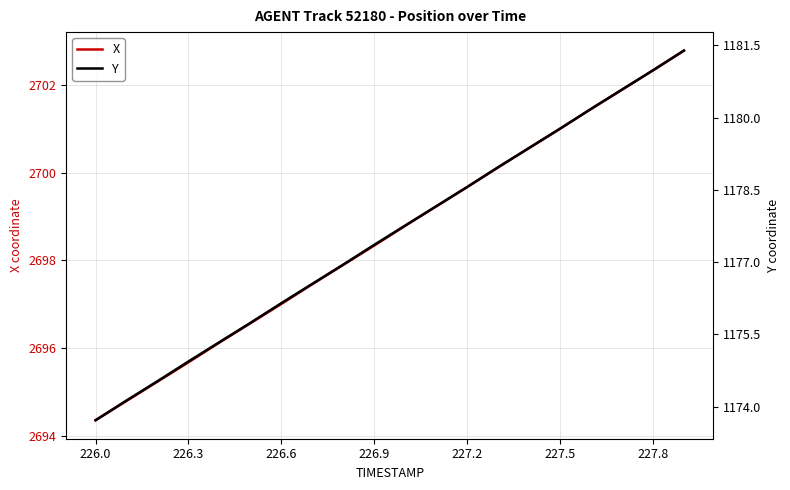

What is the value of the X point at the 20th from the left?

2702.8